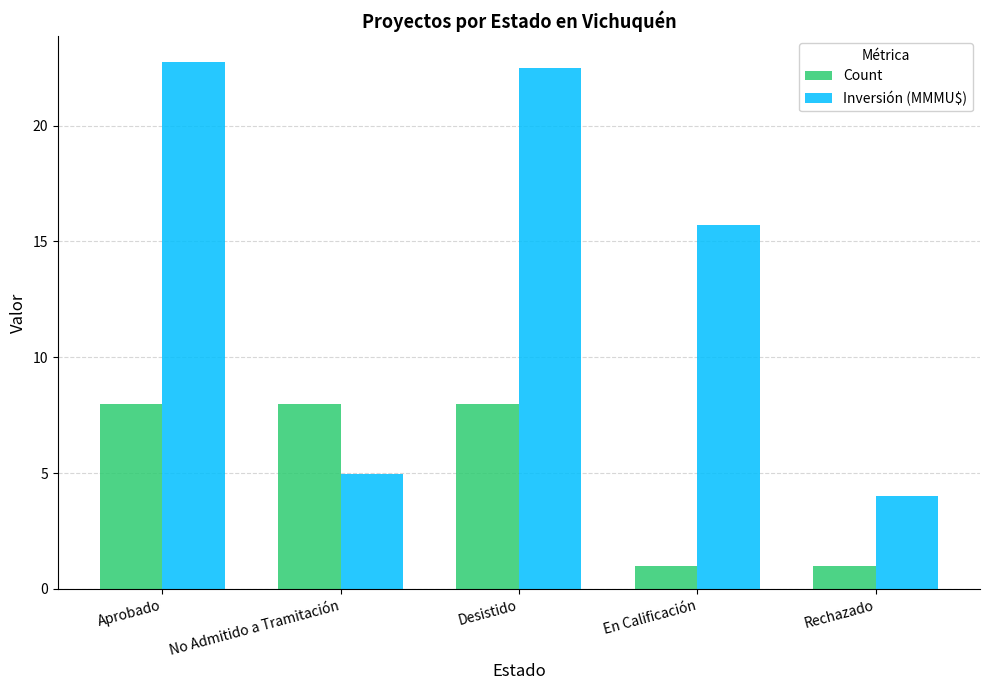

What is the difference between the highest and lowest values at Aprobado?

14.7